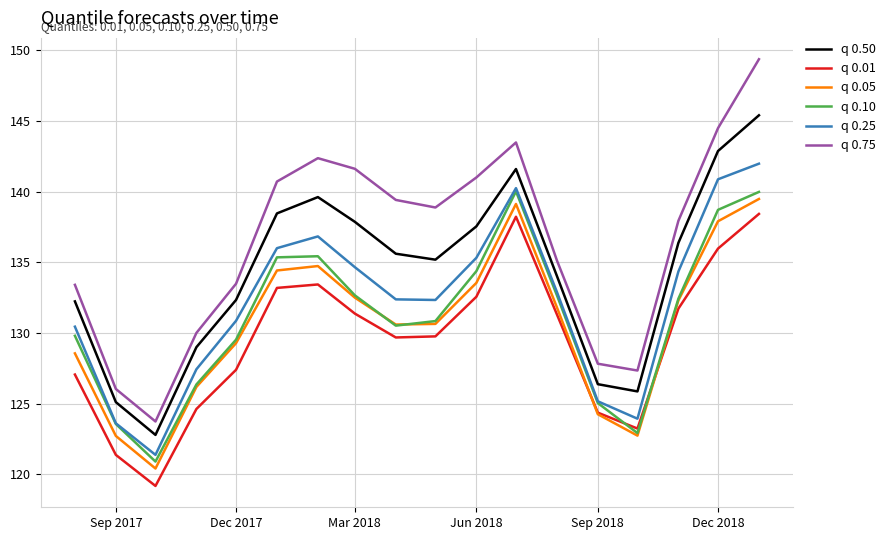

Which series has the widest spread of values?

q 0.75